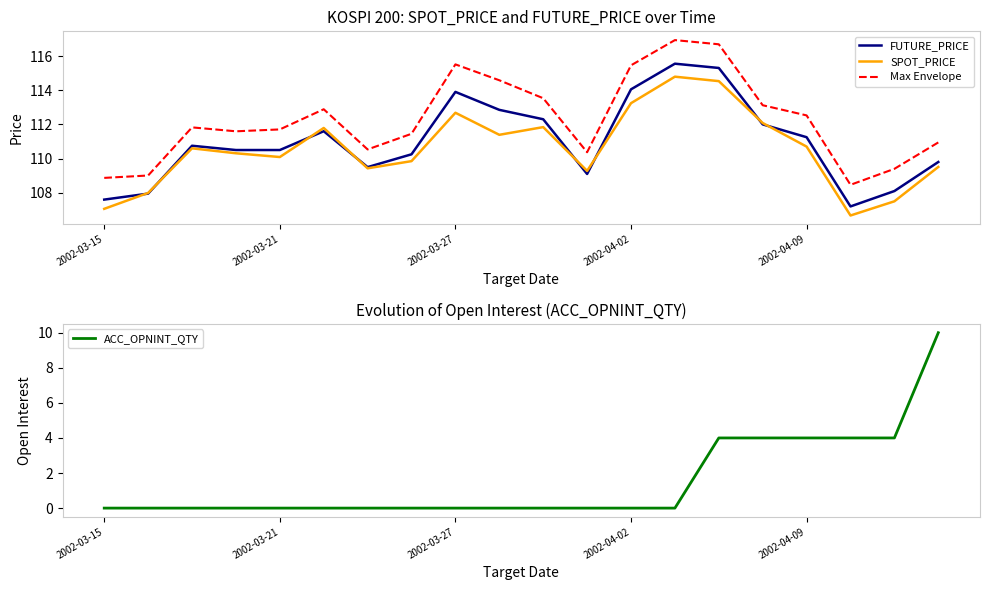

The Max Envelope series shows 146.0 at 19. True or false?

False